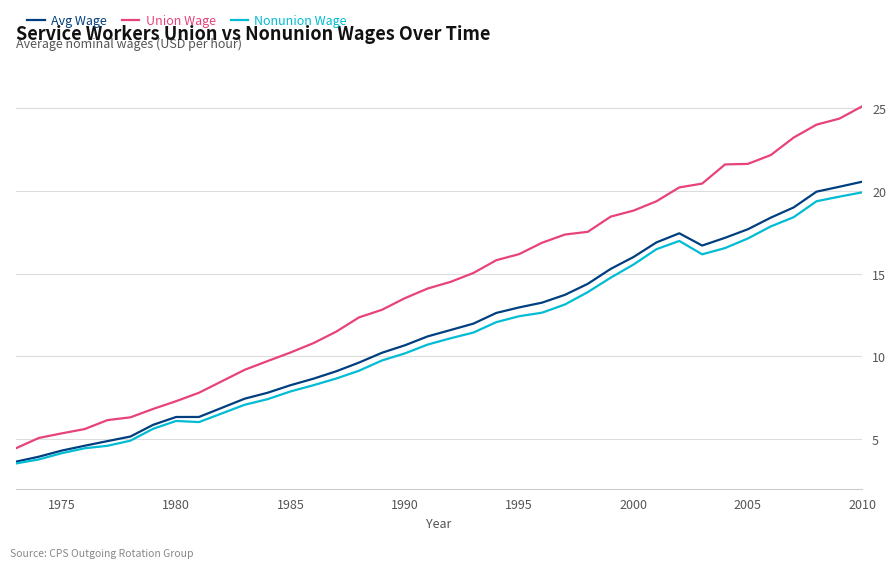

Which series has the largest total across all categories?

Union Wage